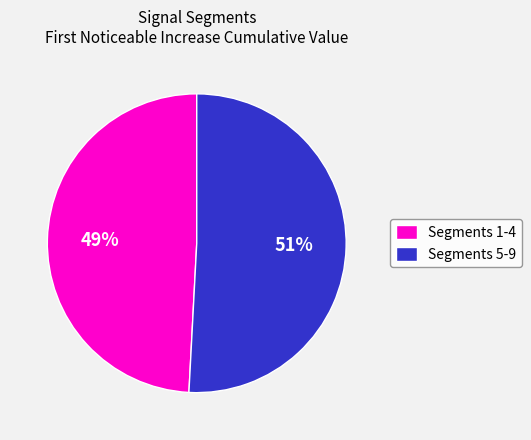

How many segments does this pie chart have?

2